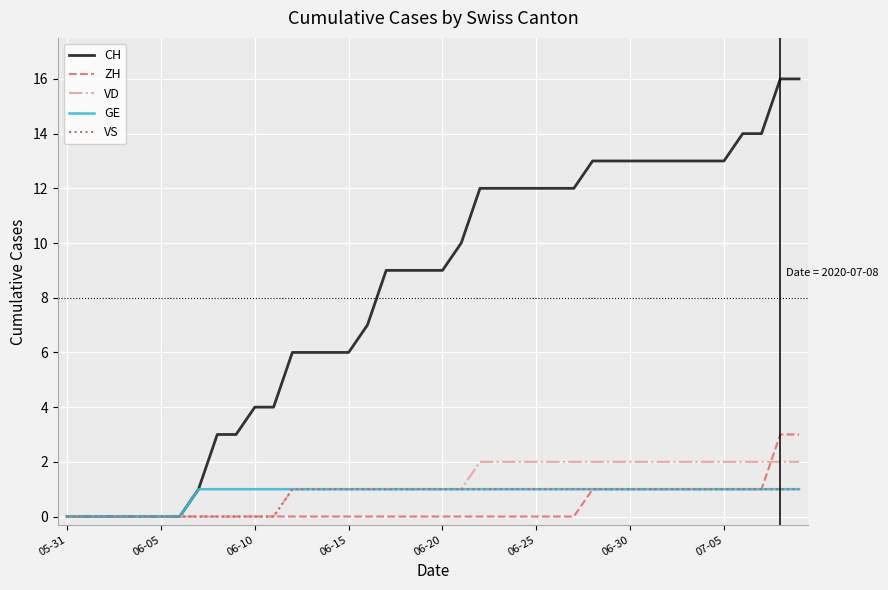

What is the difference between the maximum and minimum values in the VD series?

2